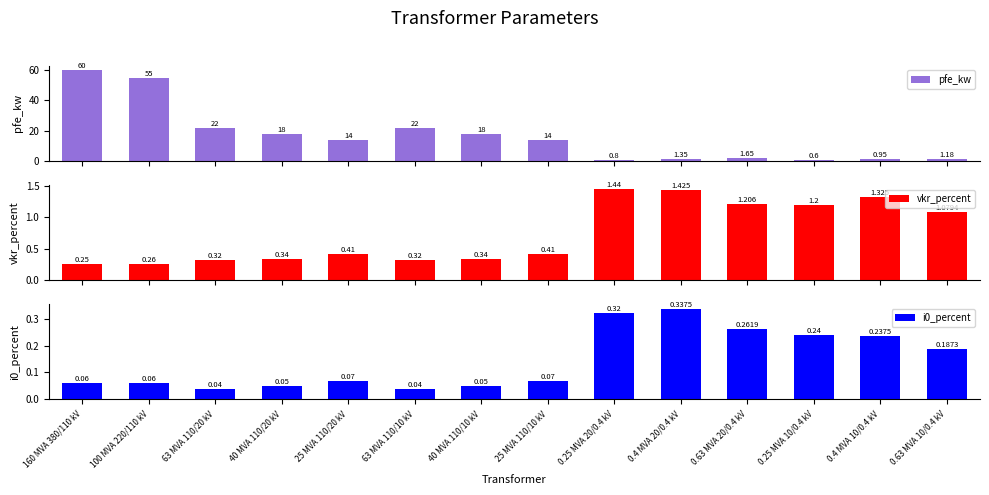

How many groups of bars are there?

14